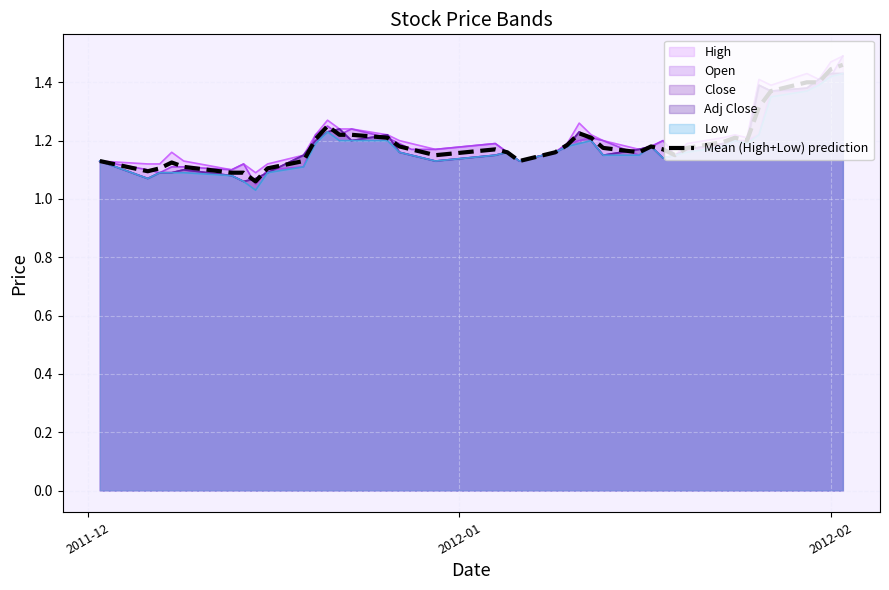

Reading left to right, what are all the values shown in this chart?

1.1	1.1	1.1	1.1	1.1	1.1	1.1	1.1	1.1	1.1	1.2	1.2	1.2	1.2	1.2	1.2	1.2	1.1	1.2	1.2	1.1	1.2	1.2	1.2	1.2	1.2	1.2	1.2	1.2	1.1	1.2	1.2	1.2	1.2	1.3	1.4	1.4	1.4	1.4	1.5